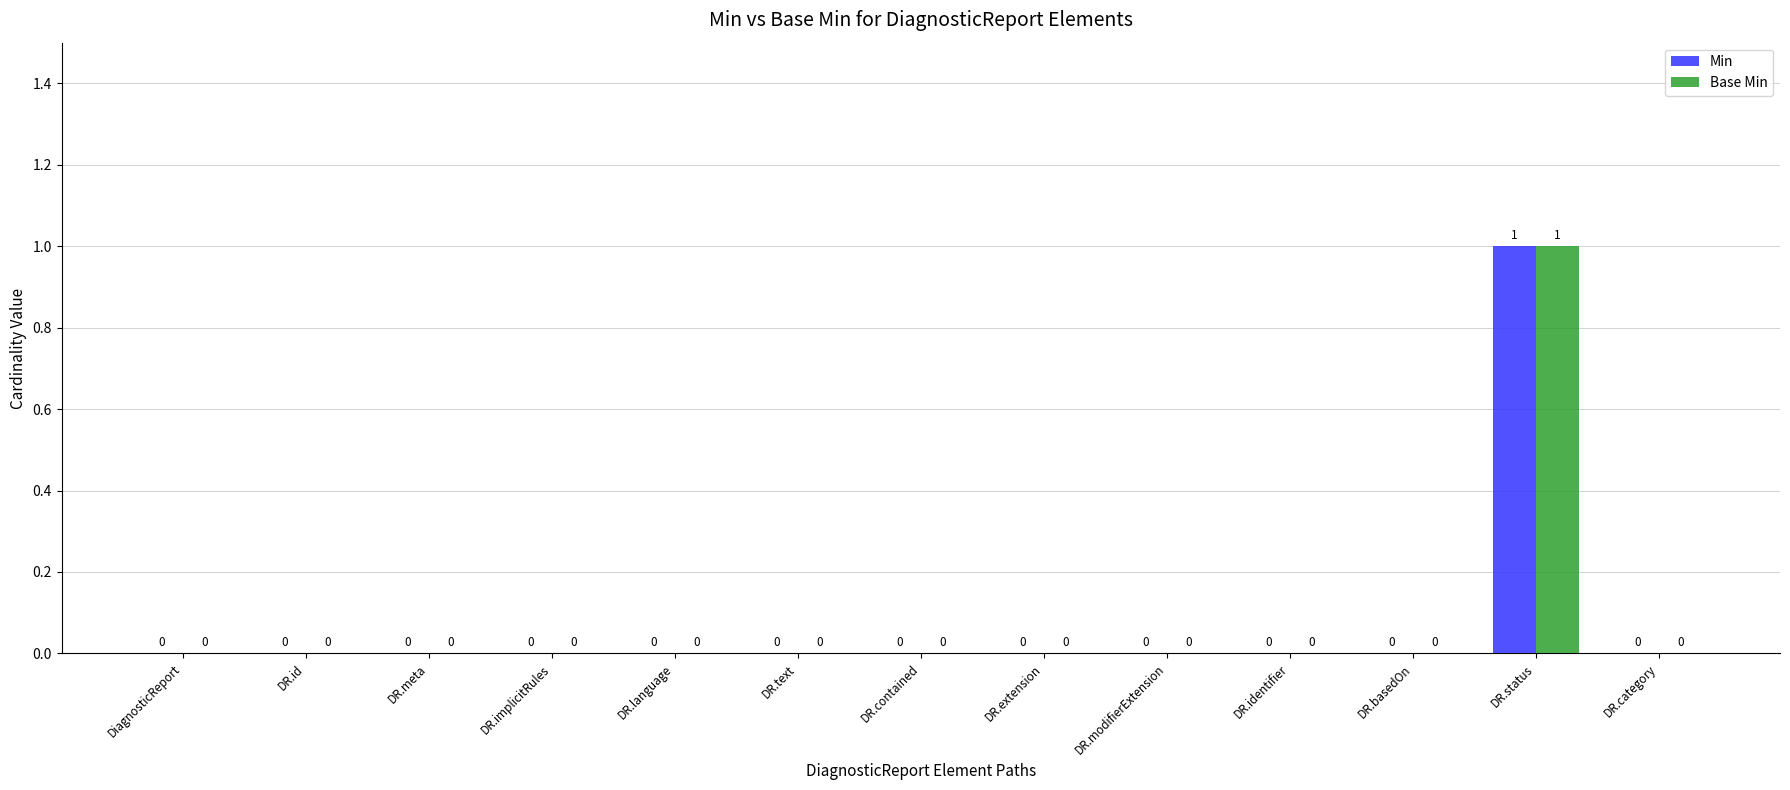

At which label does Min reach its peak?

DR.status